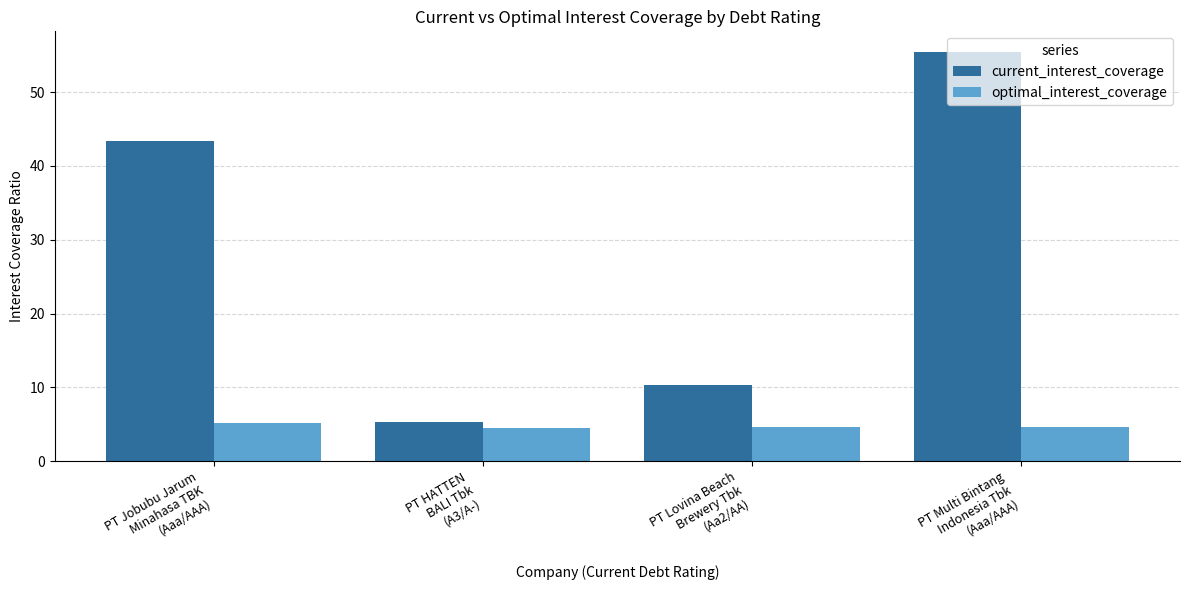

Which series has the widest spread of values?

current_interest_coverage